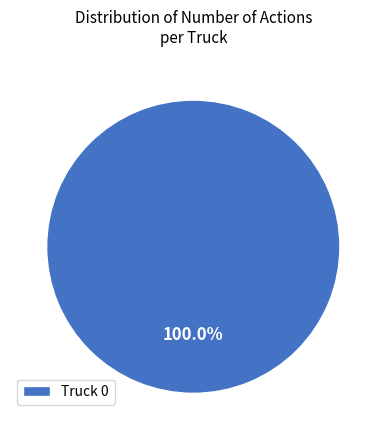

To the nearest percent, what percentage of the pie is Truck 0?

100%